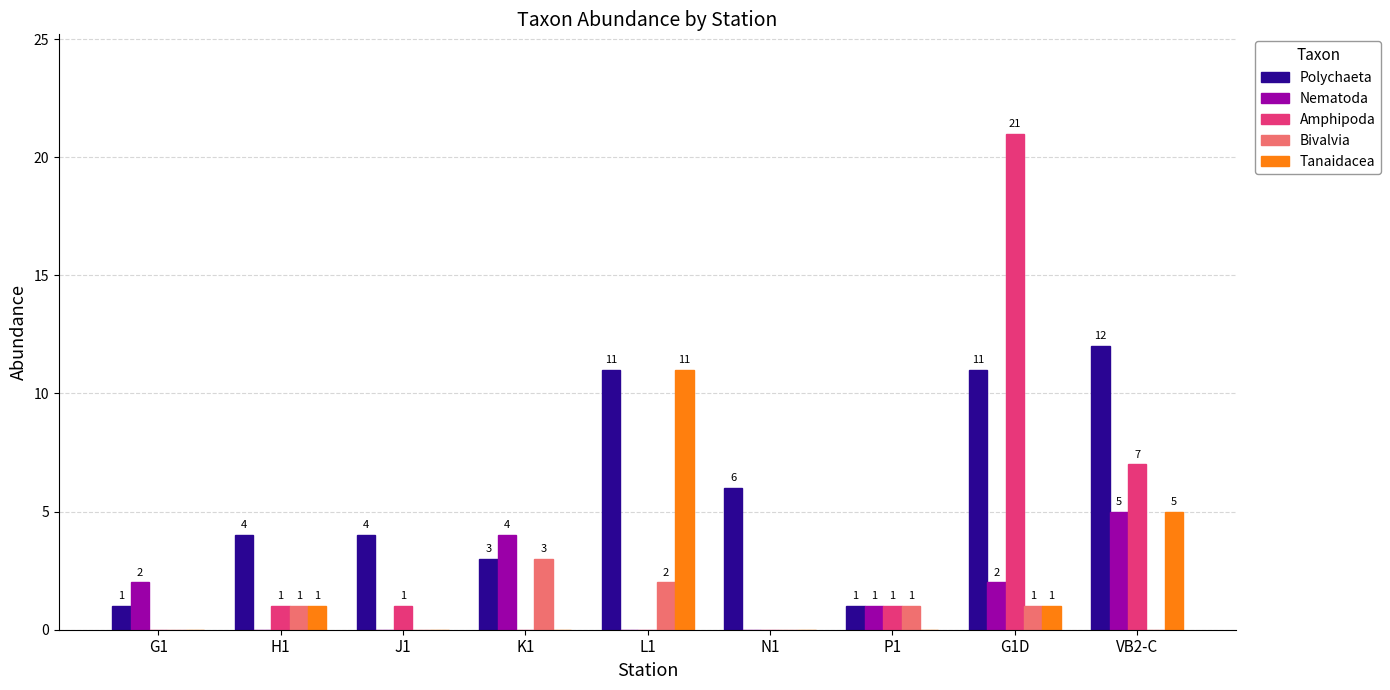

The value of Polychaeta at VB2-C is 18. True or false?

False